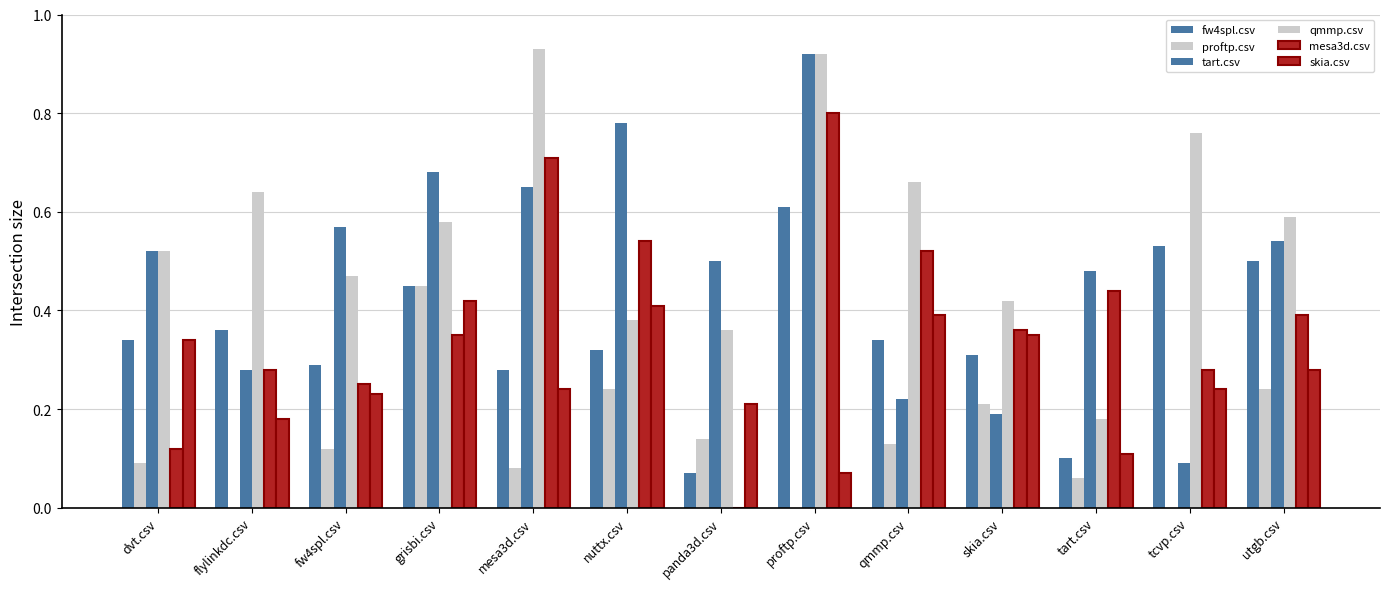

What is the label of the 6th bar from the left?

nuttx.csv